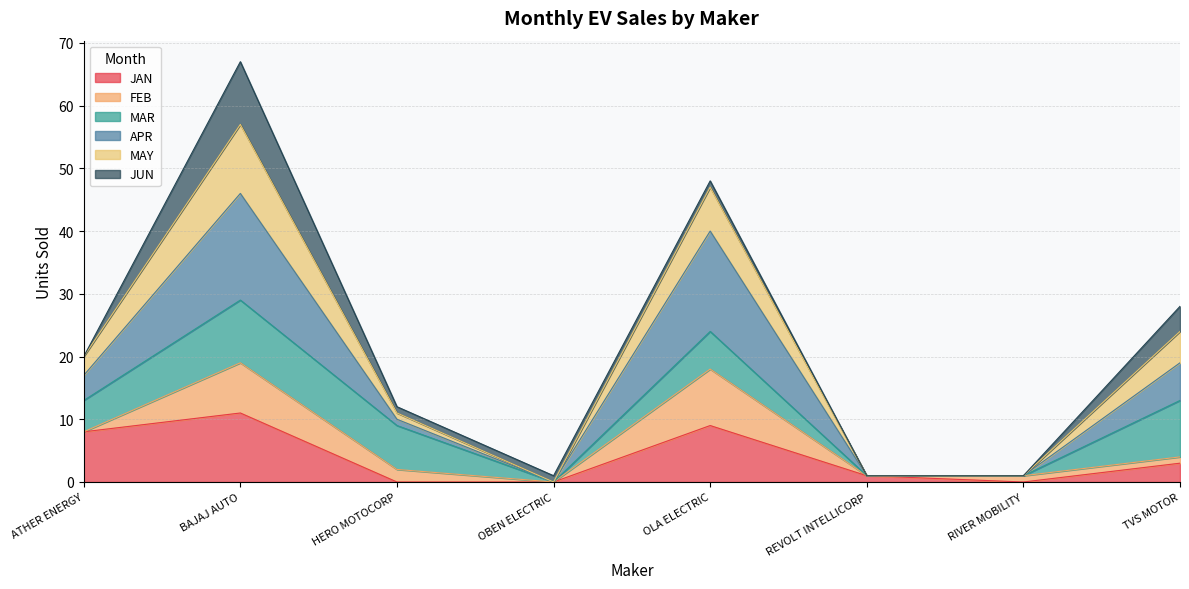

At how many categories does at least one series exceed 48?

1